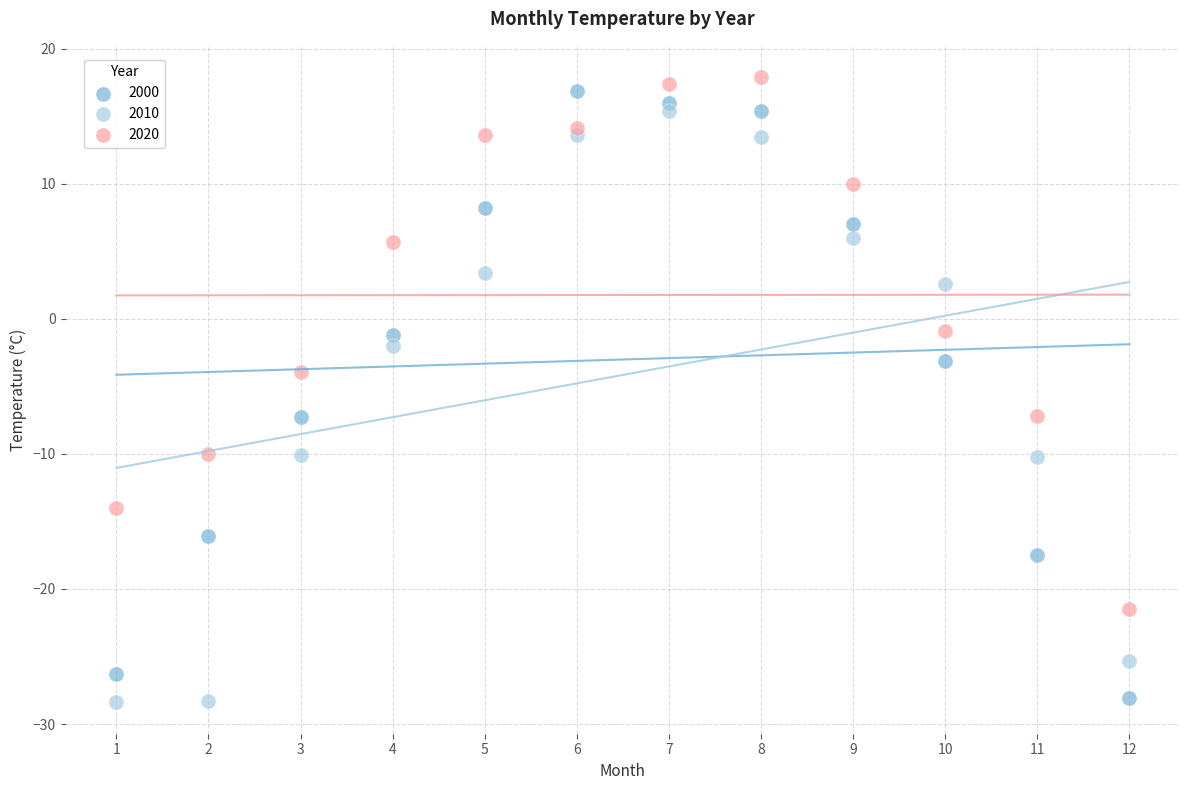

What is the X range (max minus min) for the scatter plot?

11.0